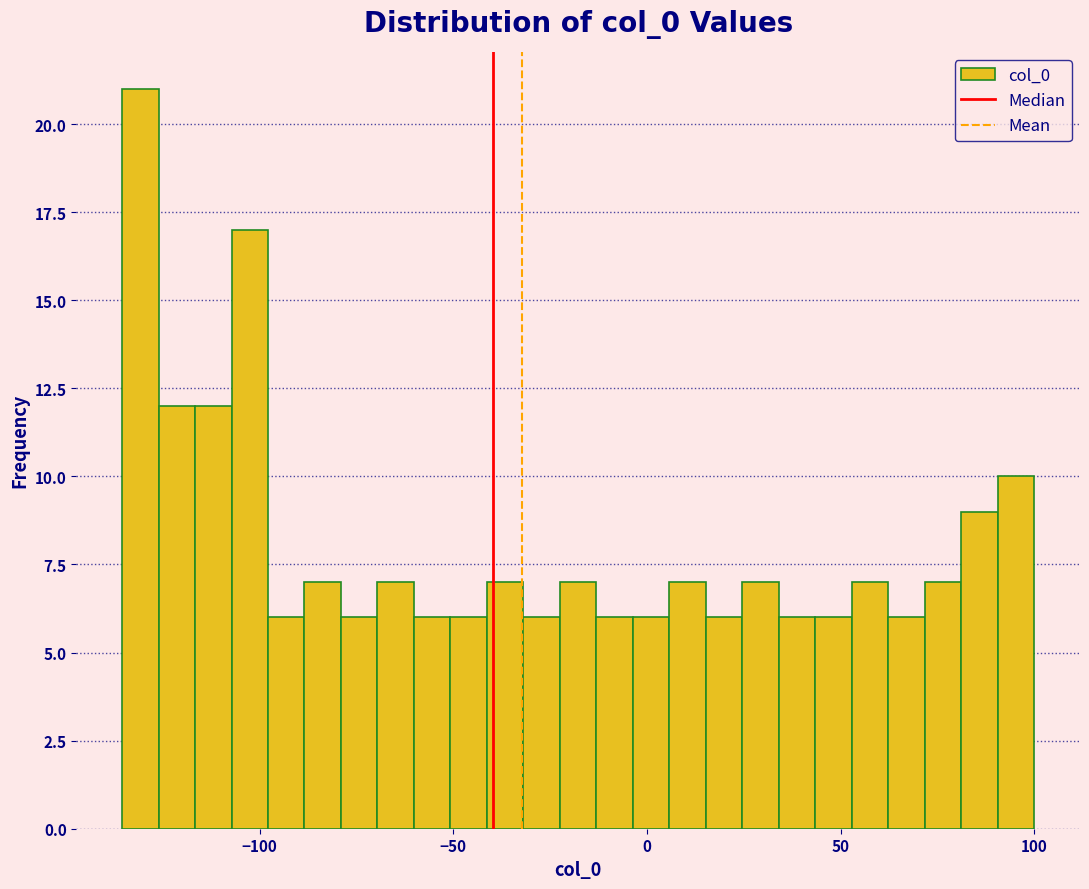

Around what value on the x-axis is the tallest bar? Give the approximate position of its centre, as read against the axis.

-130